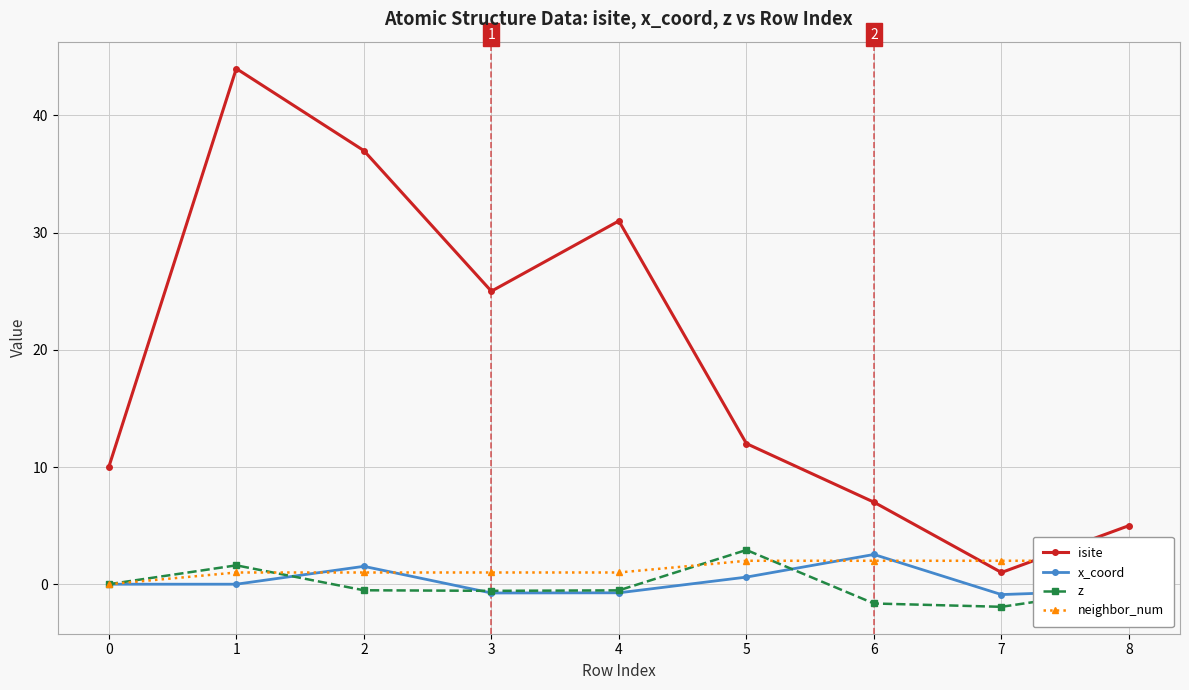

True or false: neighbor_num and isite cross at least once.

True